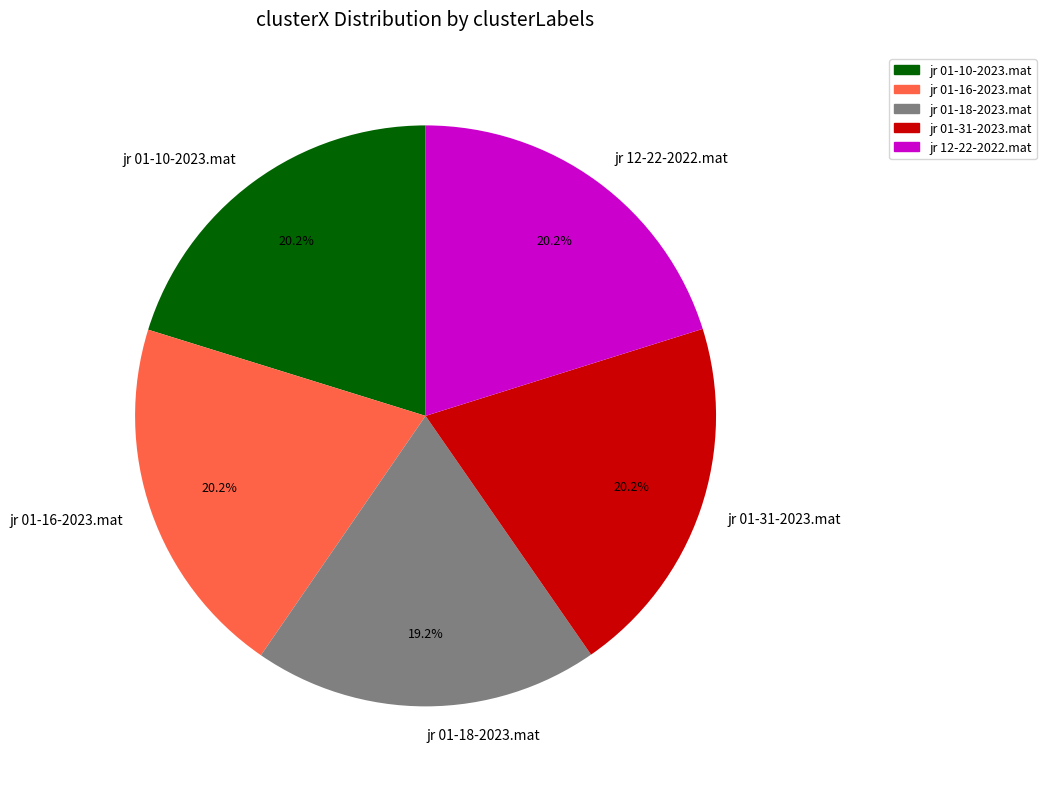

To the nearest percent, what percentage of the pie is jr 01-31-2023.mat?

20%